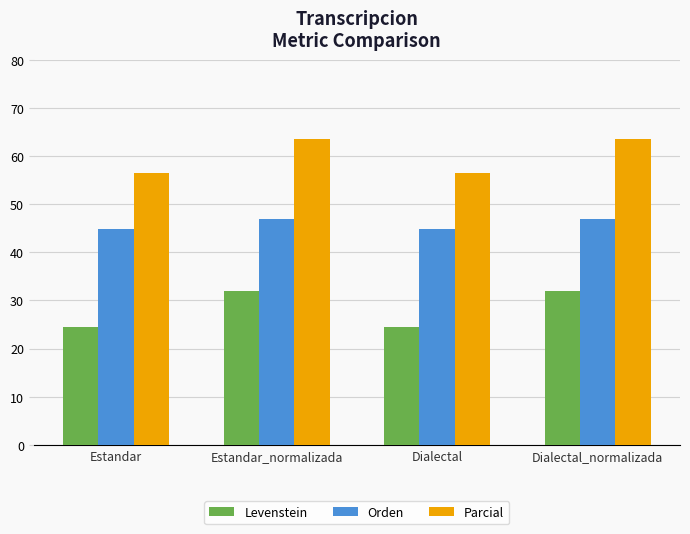

What is the label of the 3rd bar from the right?

Estandar_normalizada